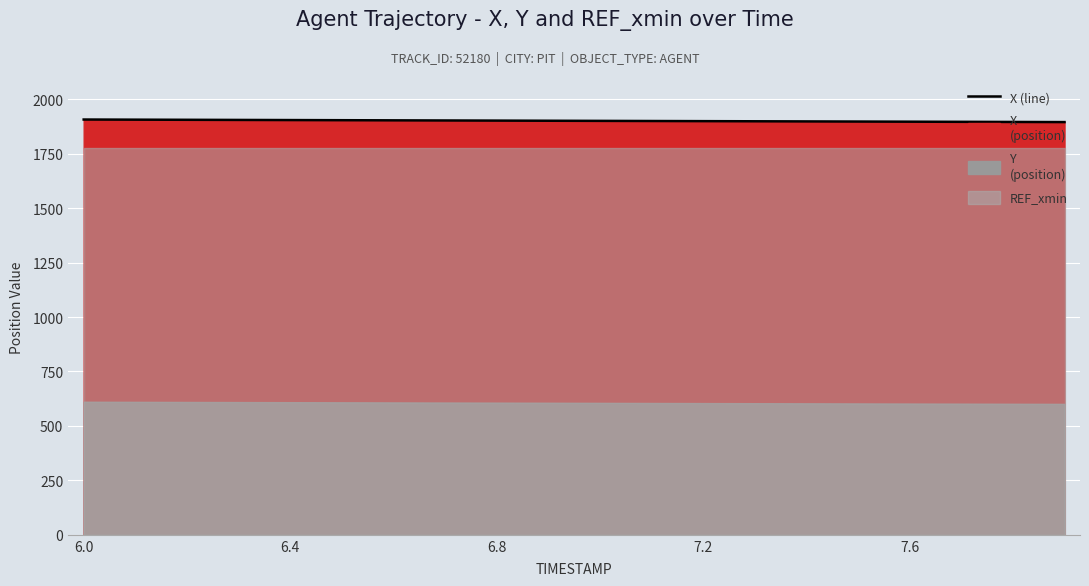

How many values are below 1901?

10